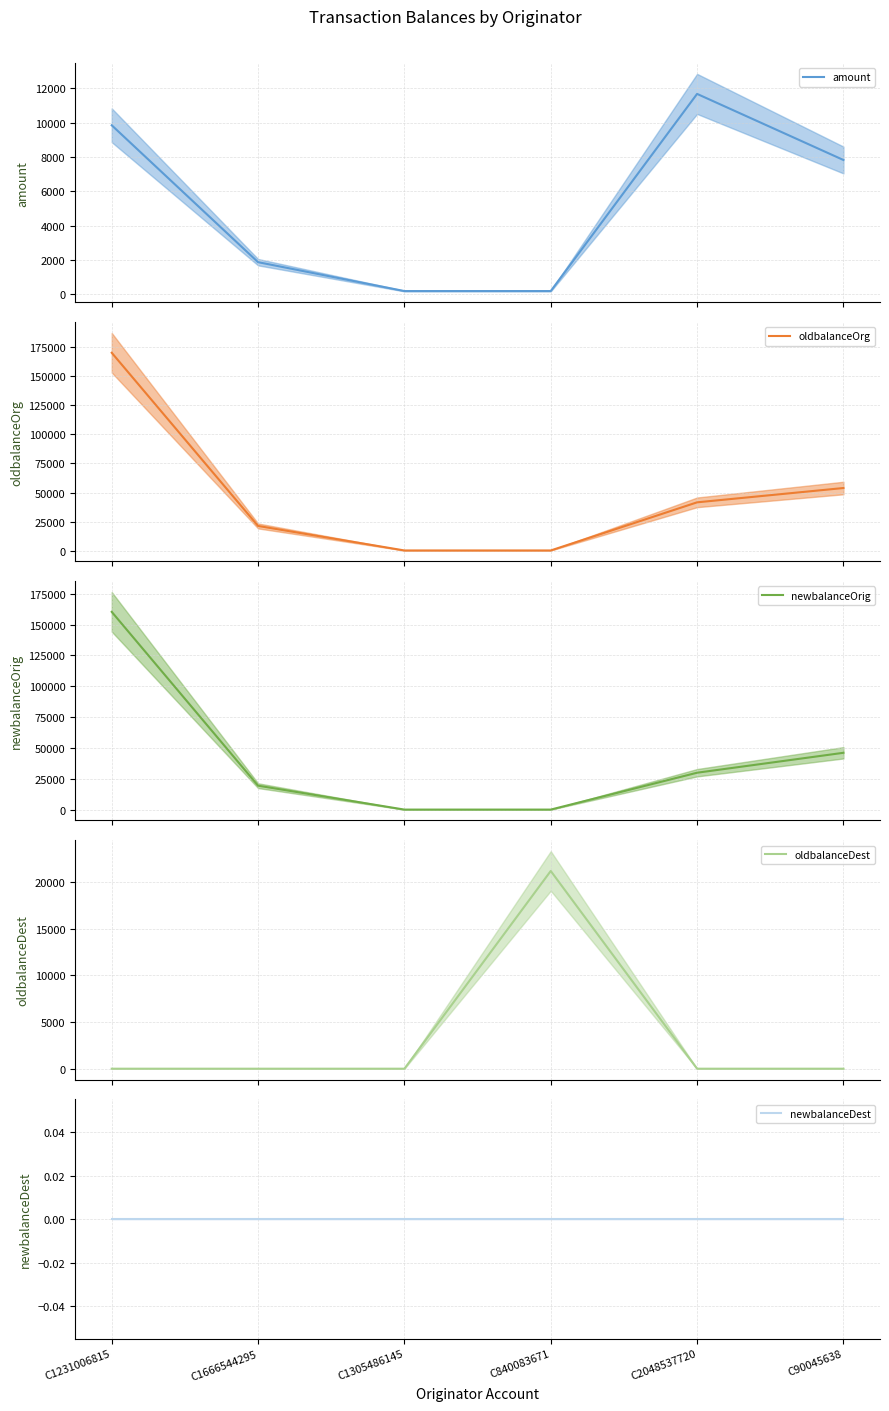

Which series changed the most between C840083671 and C2048537720?

oldbalanceOrg (line)